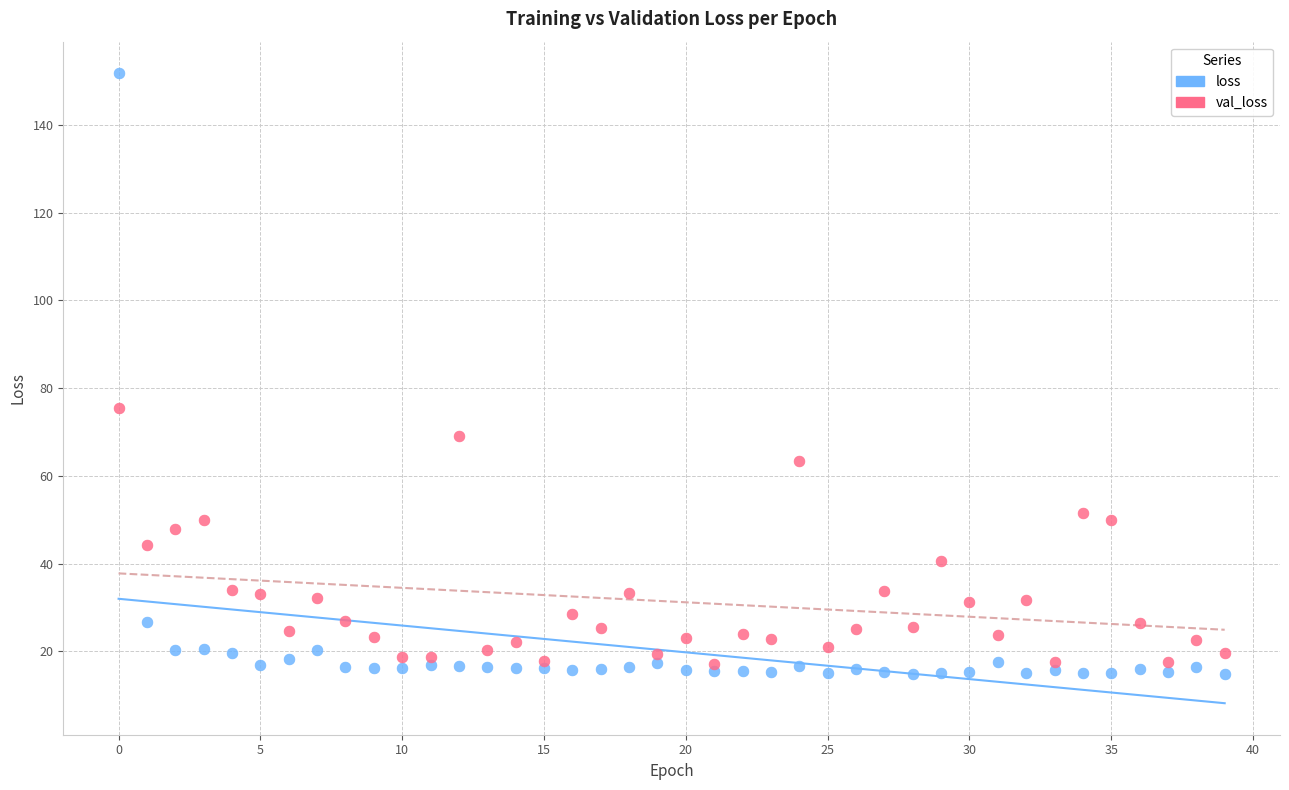

In the loss series, what Y value is closest to 83?

26.6